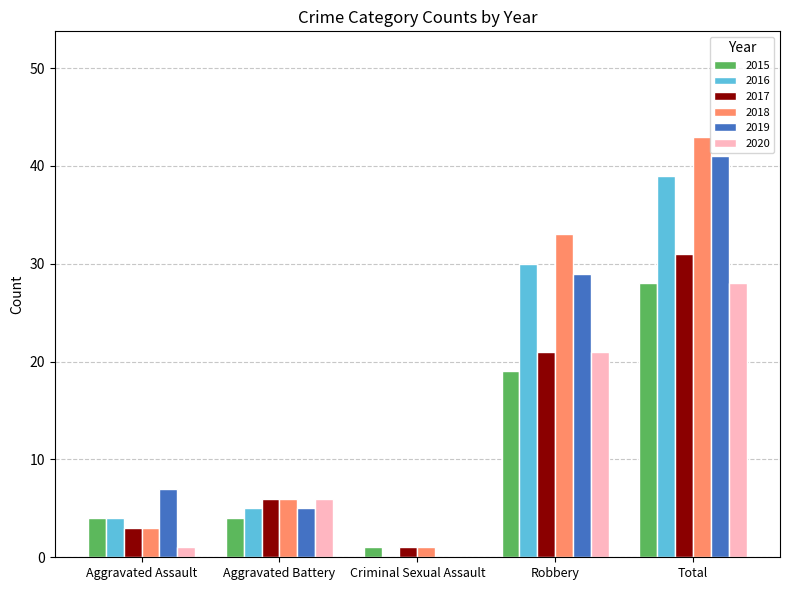

Is it true that 2016 equals 4 at Aggravated Assault?

True